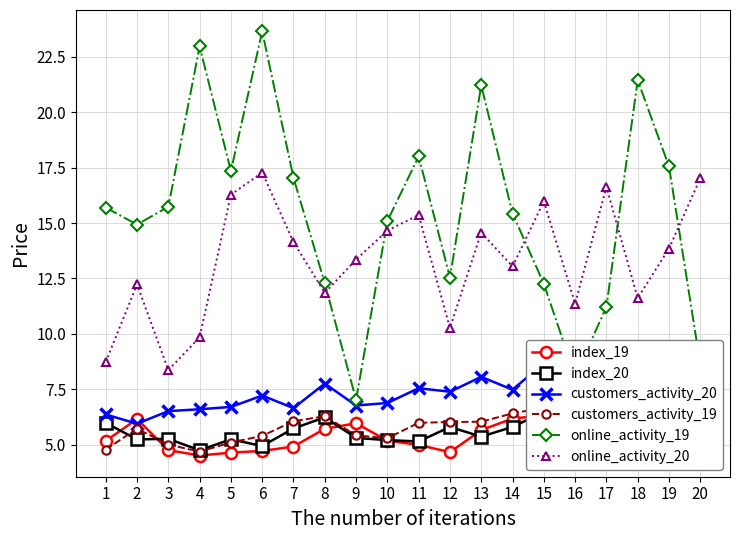

The customers_activity_19 series shows 5.4 at 9. True or false?

True